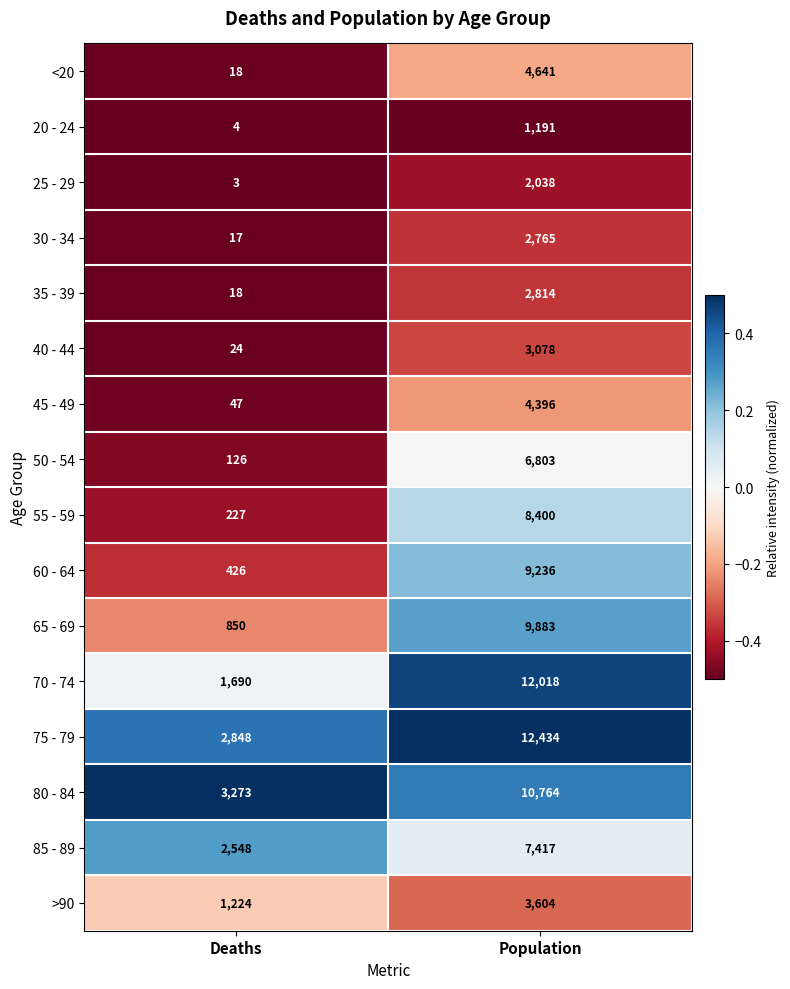

What is the difference between the 65 - 69 values at Population and Deaths?

9033